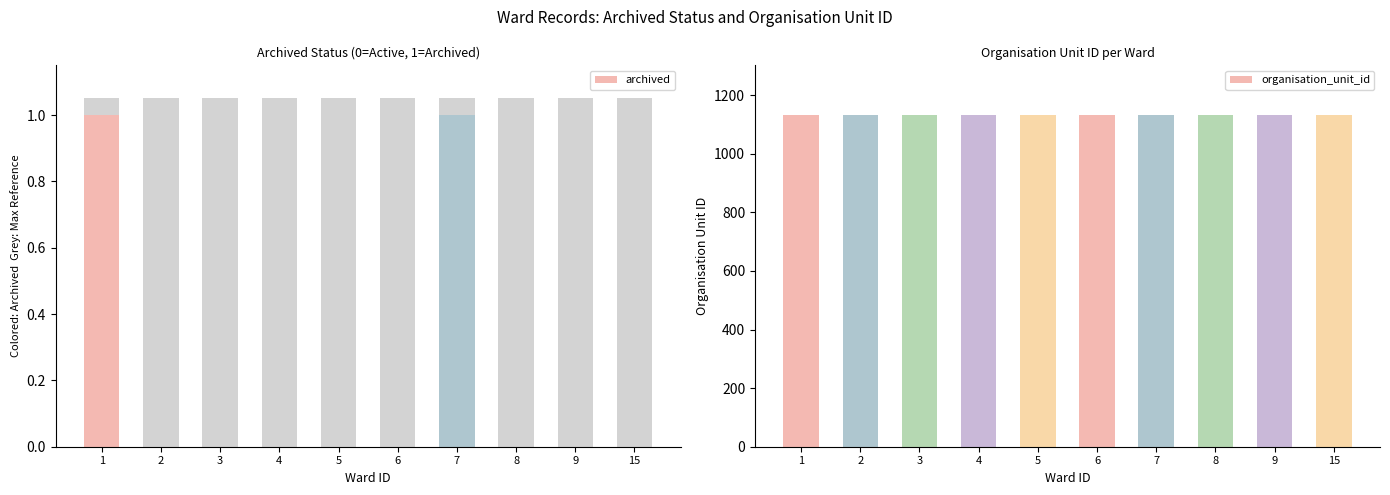

Which series changed the most between 2 and 15?

archived